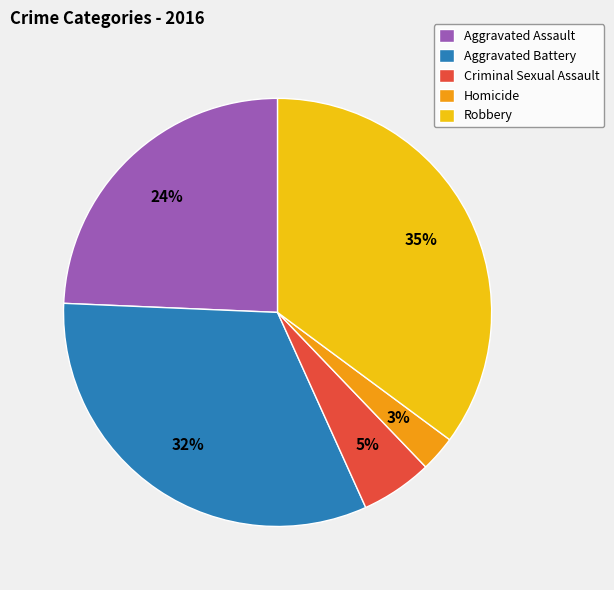

To the nearest percent, what is the combined percentage of Aggravated Assault and Homicide?

27%